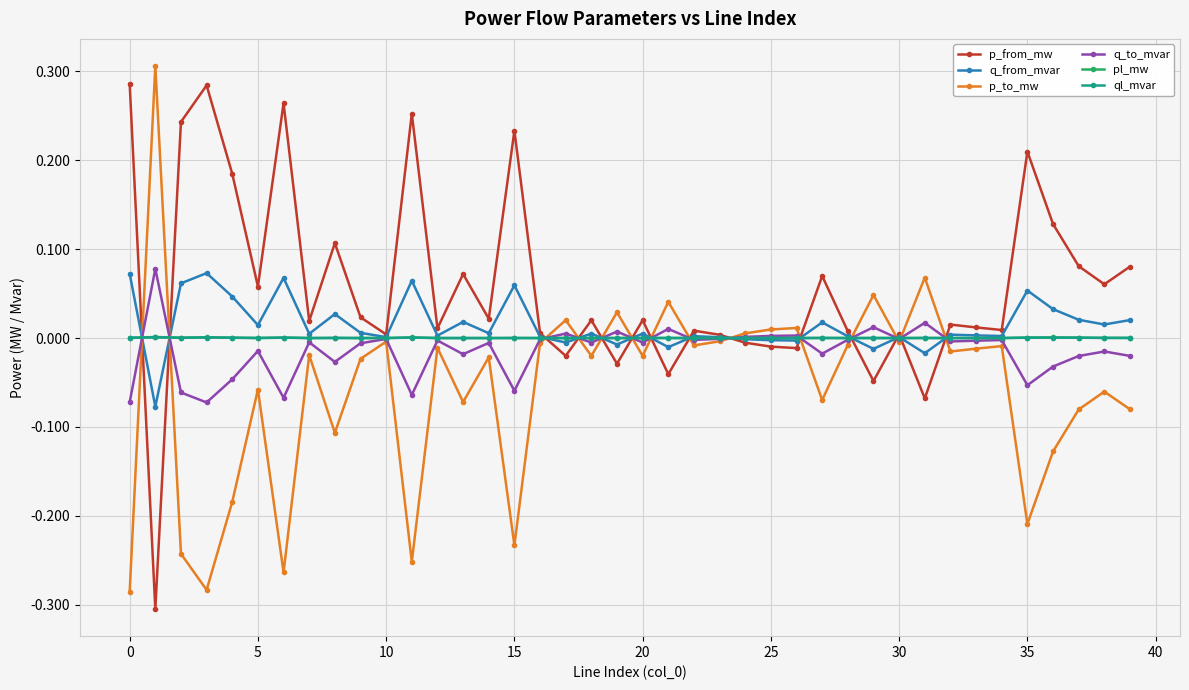

What are all the series names shown in the legend?

p_from_mw, q_from_mvar, p_to_mw, q_to_mvar, pl_mw, ql_mvar